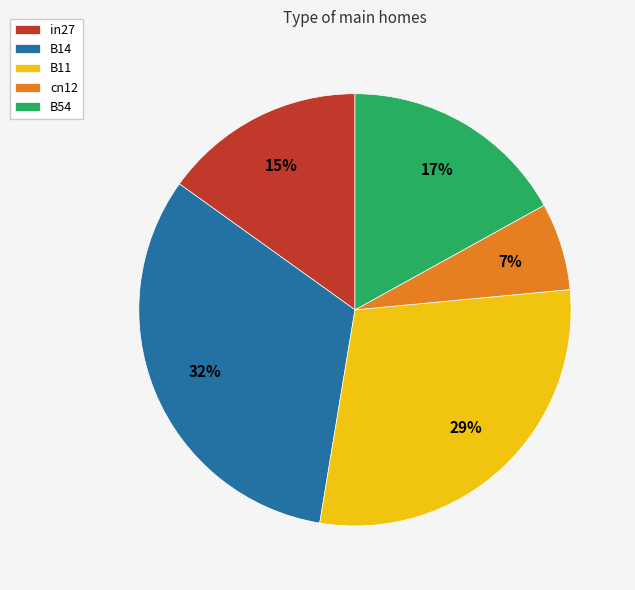

To the nearest percent, what percentage of the pie is B14?

32%